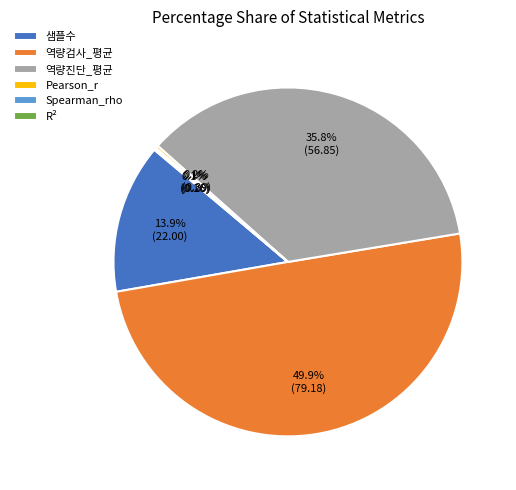

Which category has the biggest portion of the pie?

역량검사_평균